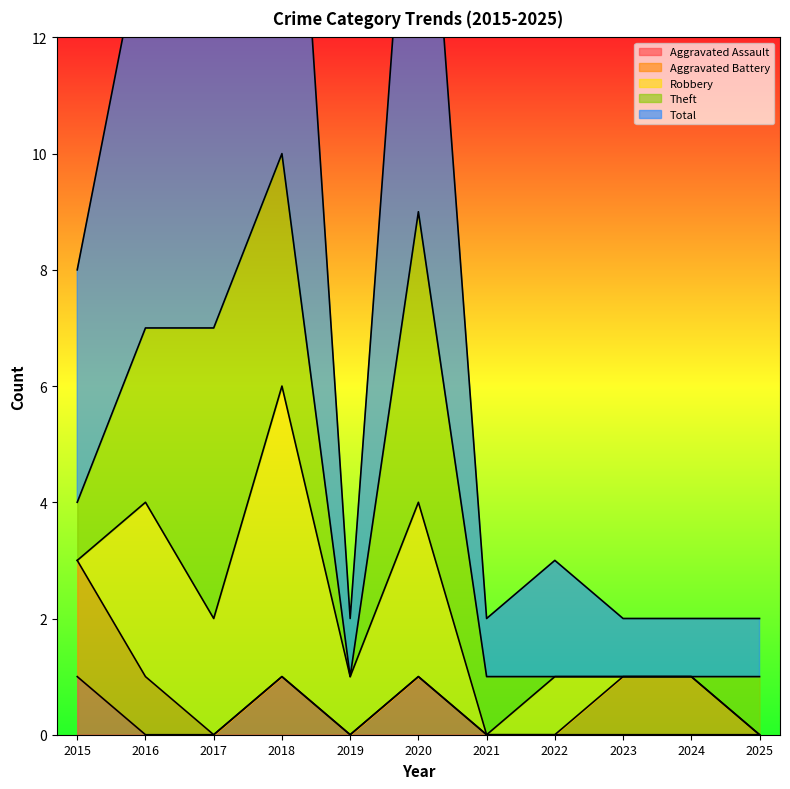

Count the number of categories in the chart.

11